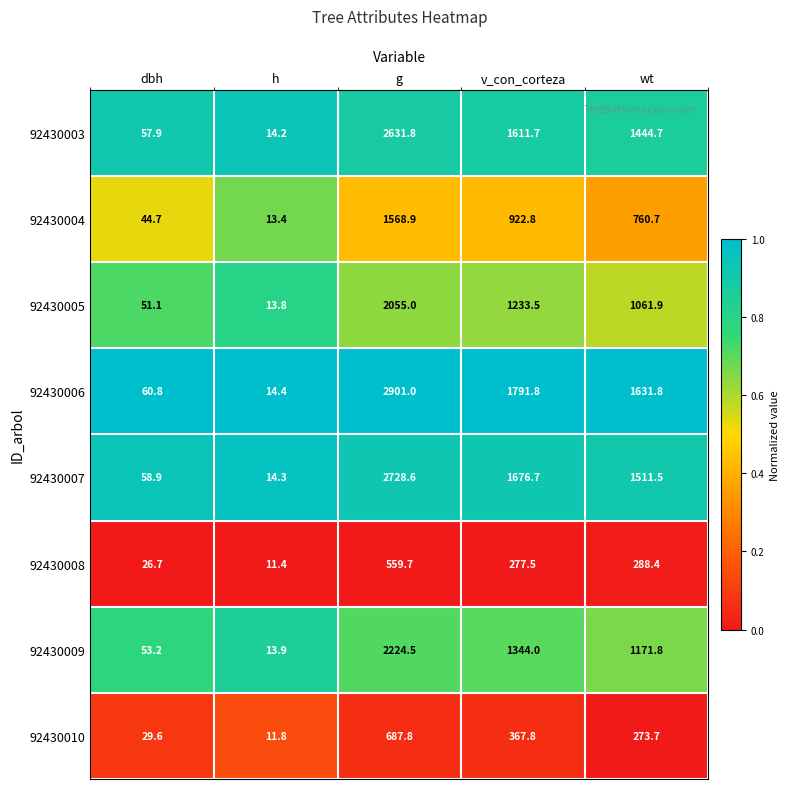

At which category is the sum across all series the highest?

g